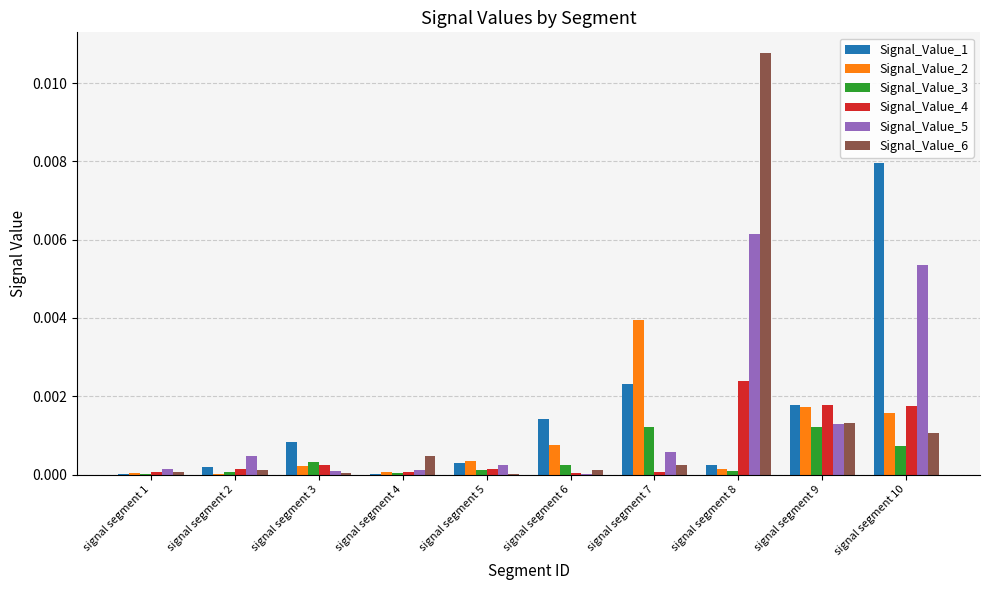

The value of Signal_Value_1 at signal segment 2 is 0.0. True or false?

True